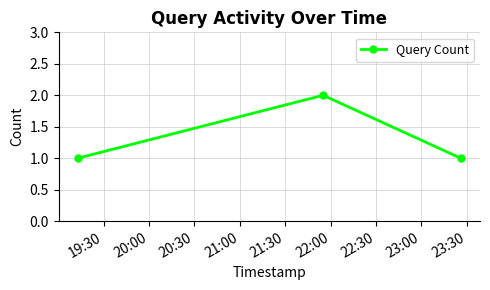

What is the sum of all values?

4